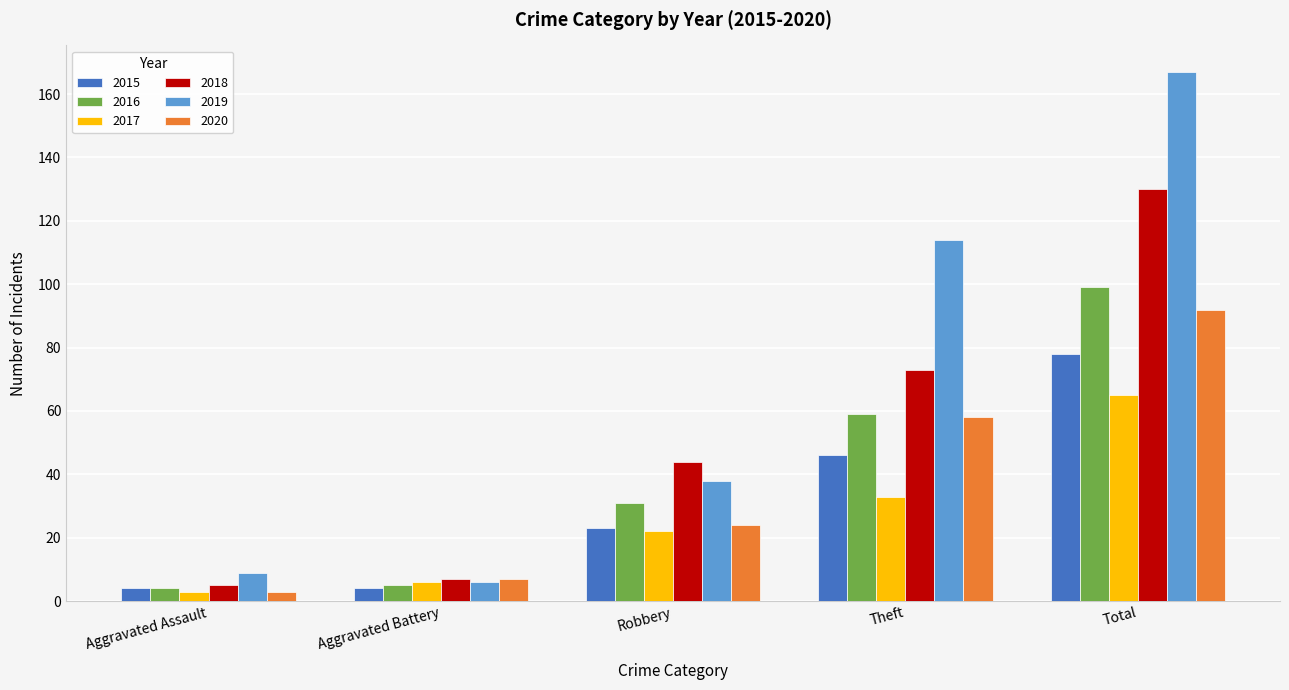

True or false: 2015 has a value of 4 at Aggravated Assault.

True